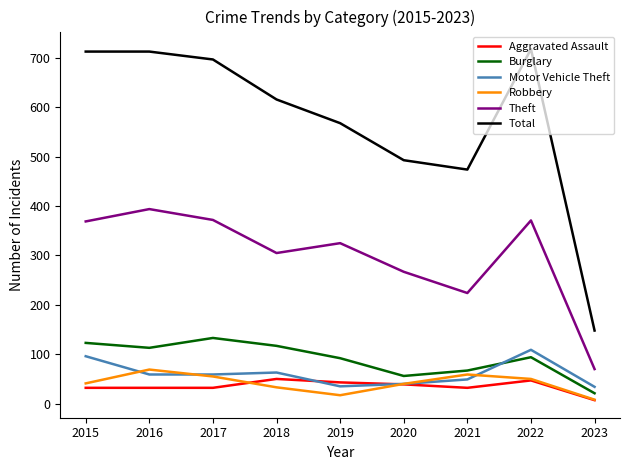

What is the smallest value displayed?

7